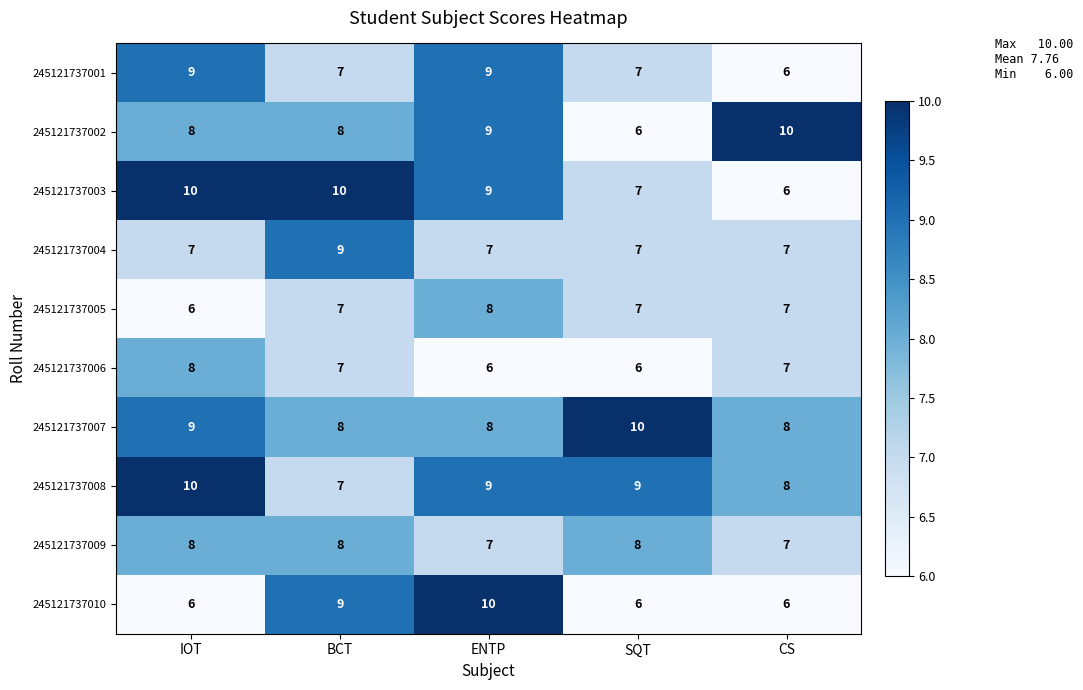

What is the sum of all 245121737001 values?

38